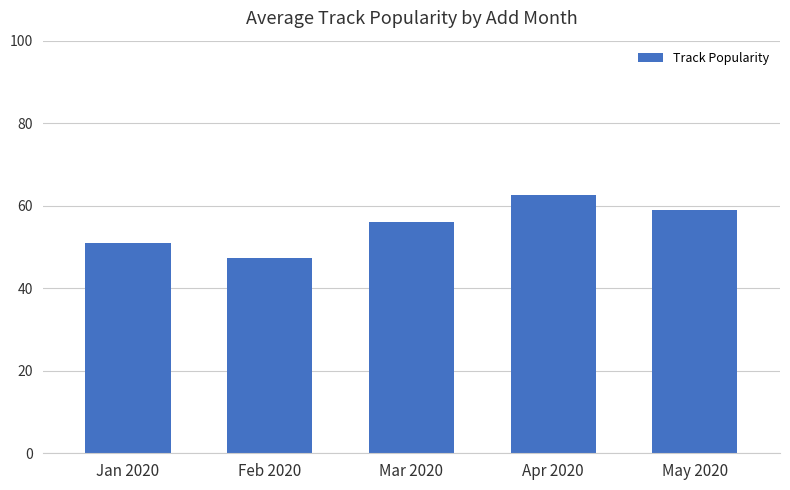

Reading left to right, list all the values displayed in this chart.

51.0	47.3	56.0	62.5	59.0